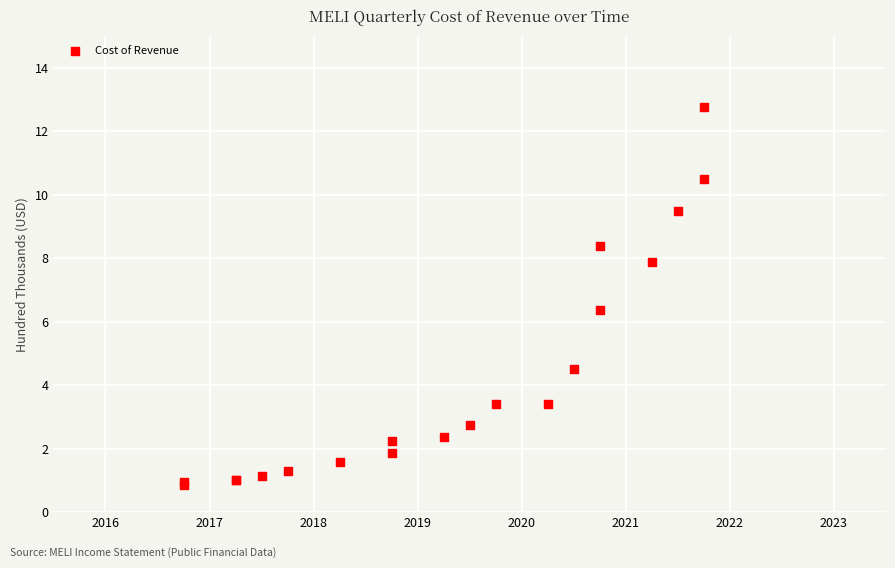

What Y value in the scatter plot is closest to 6?

6.4